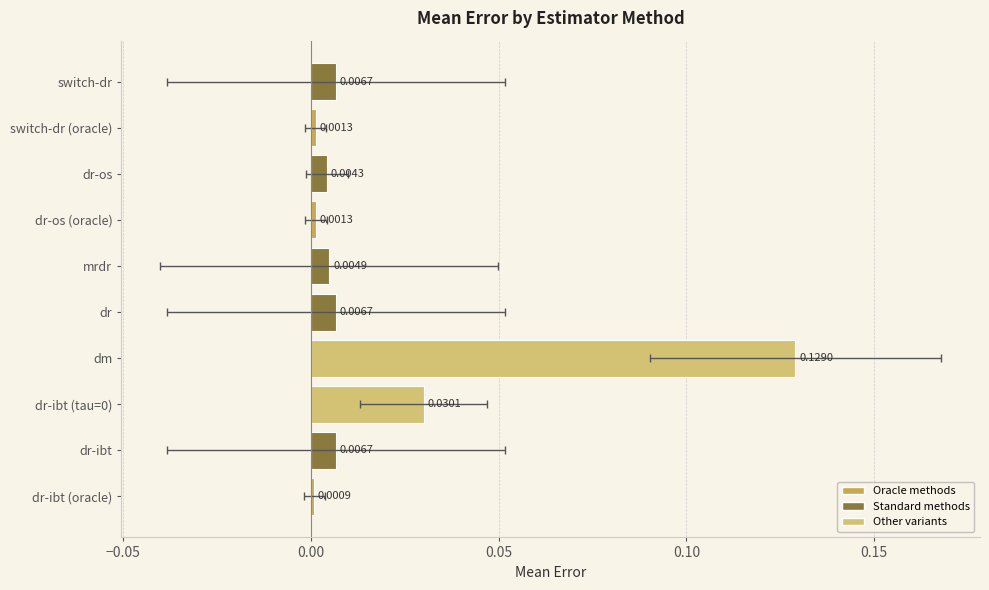

Is it true that the value at switch-dr (oracle) is 0.0?

True